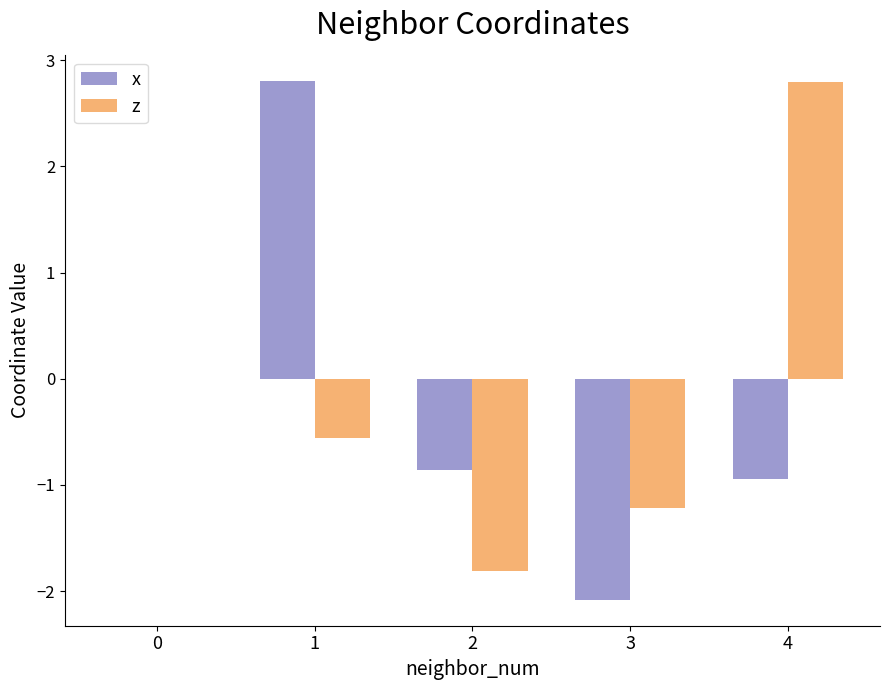

What is the sum of all z values?

-0.8